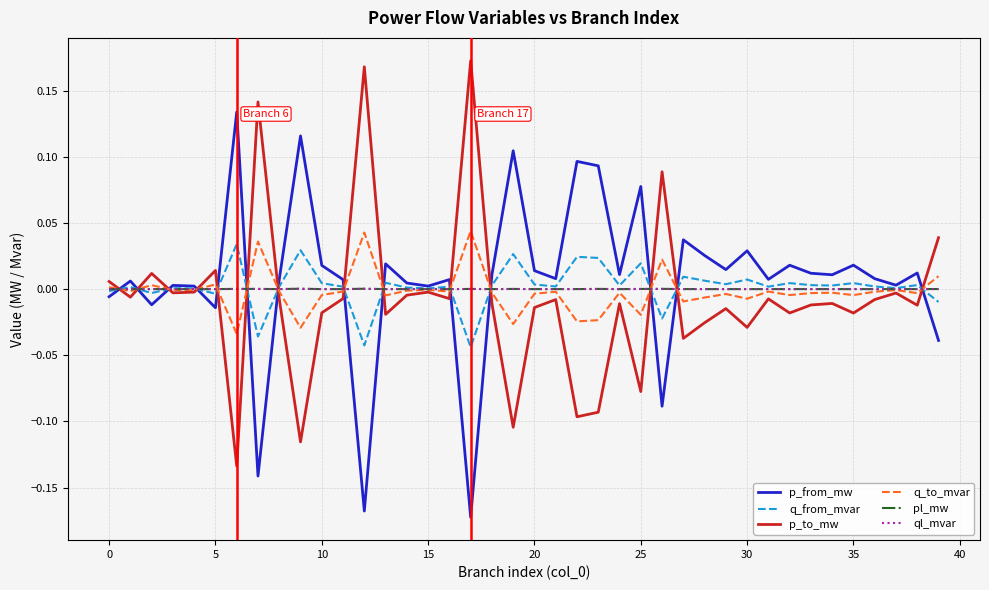

True or false: q_to_mvar has more than 0 points higher than both neighbors.

True